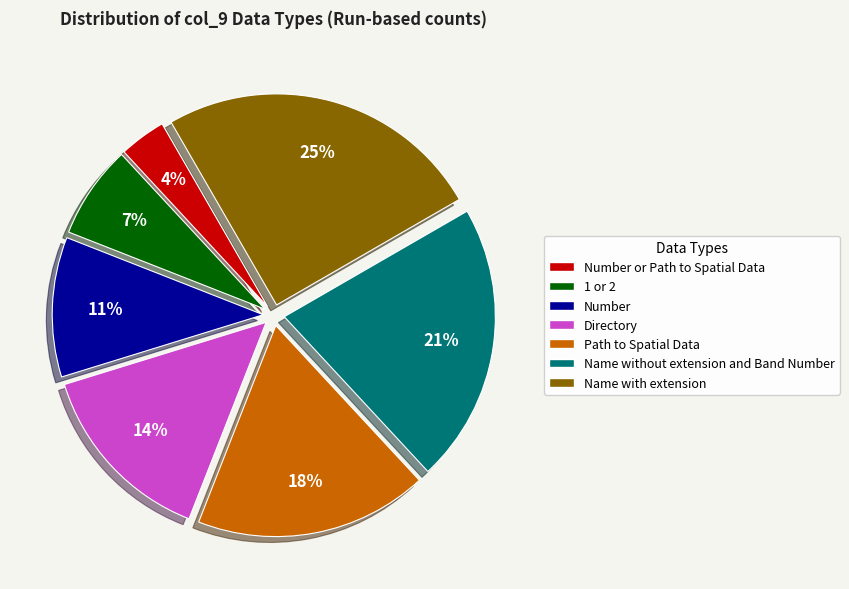

Rank the categories by value from lowest to highest.

Number or Path to Spatial Data, 1 or 2, Number, Directory, Path to Spatial Data, Name without extension and Band Number, Name with extension